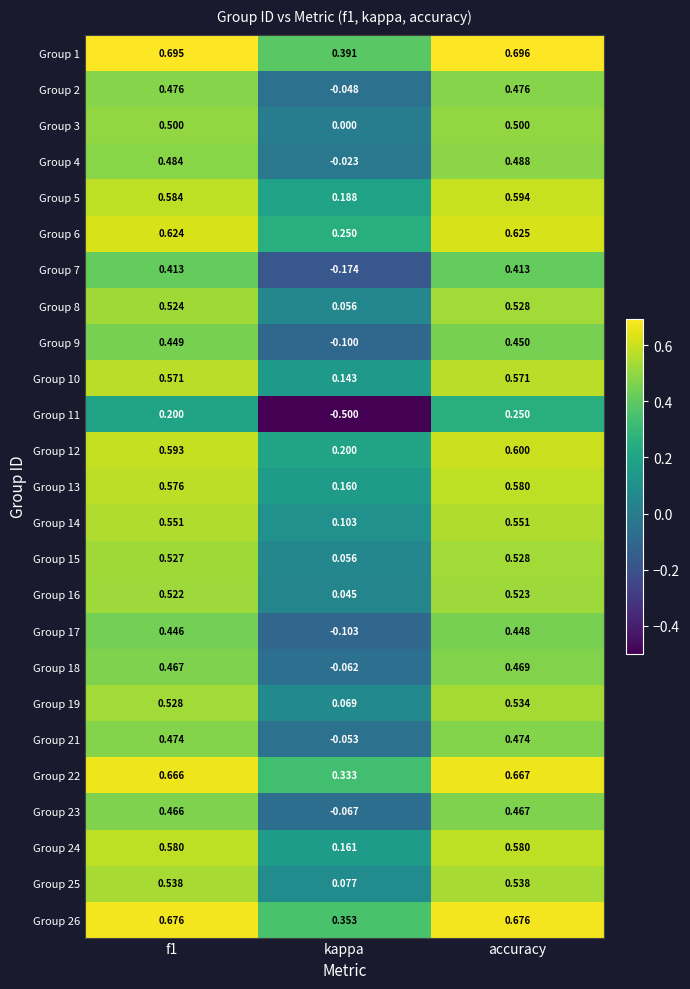

At which category does the chart reach its peak across all series?

accuracy